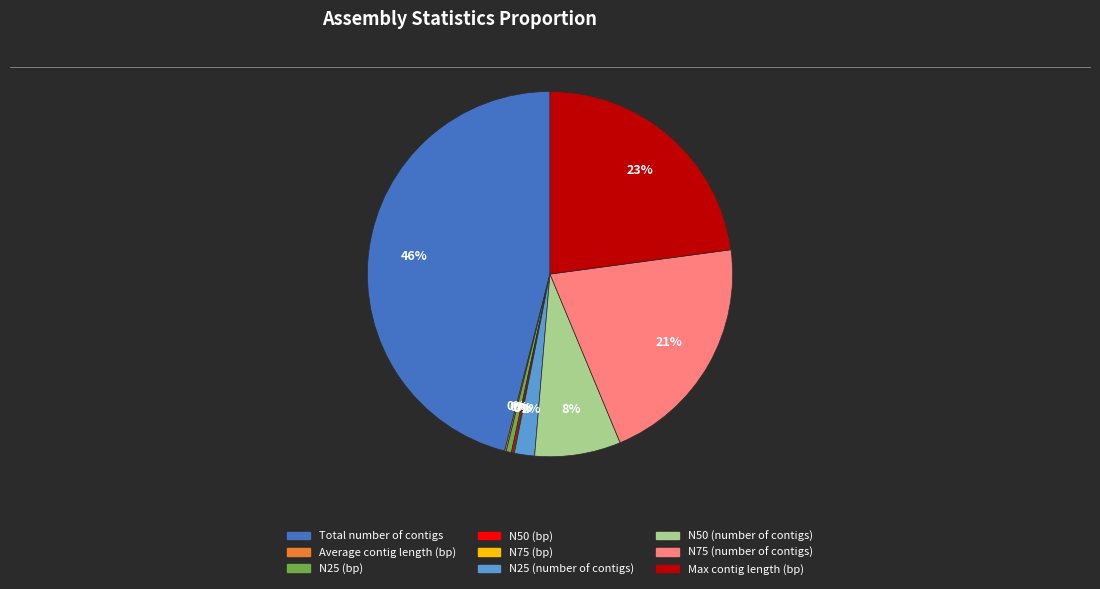

To the nearest percent, what portion does Max contig length (bp) represent?

23%